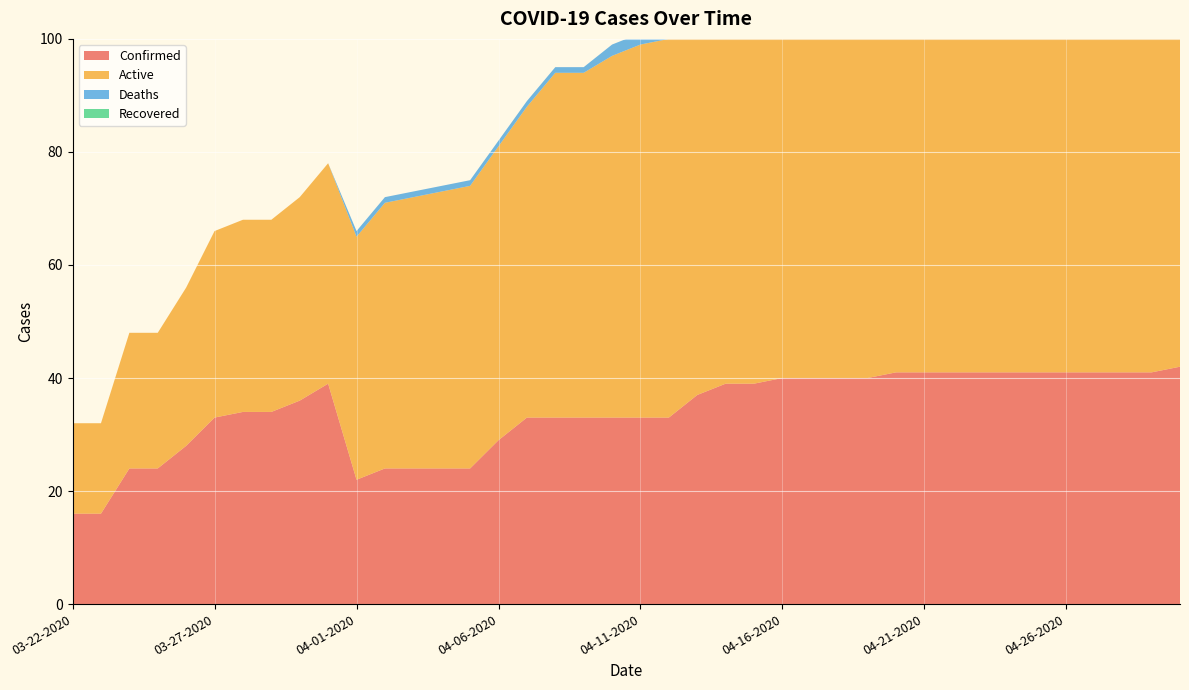

Reading left to right, what are all the values shown in this chart?

Confirmed: 16	16	24	24	28	33	34	34	36	39	22	24	24	24	24	29	33	33	33	33	33	33	37	39	39	40	40	40	40	41	41	41	41	41	41	41	41	41	41	42
Active: 16	16	24	24	28	33	34	34	36	39	43	47	48	49	50	52	55	61	61	64	66	67	69	69	71	70	72	72	72	72	73	74	77	77	77	77	78	83	83	84
Deaths: 0	0	0	0	0	0	0	0	0	0	1	1	1	1	1	1	1	1	1	2	2	2	2	2	3	4	4	4	4	4	4	4	4	4	4	4	4	4	4	4
Recovered: 0	0	0	0	0	0	0	0	0	0	0	0	0	0	0	0	0	0	0	0	0	0	0	0	0	0	0	0	0	0	0	0	0	0	0	0	0	0	0	0